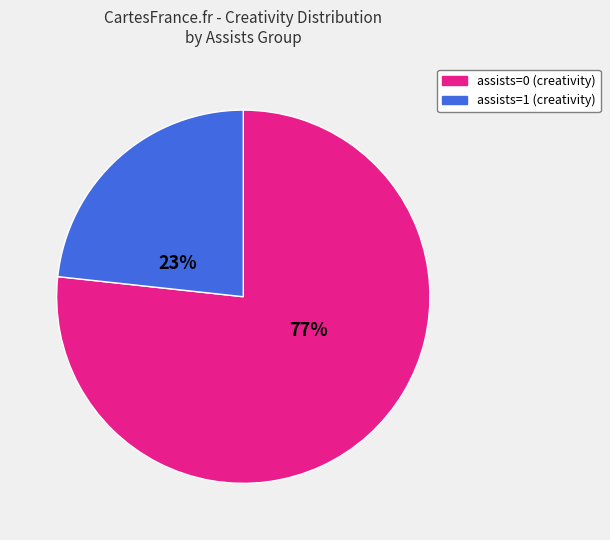

Is there a majority slice in this chart?

Yes